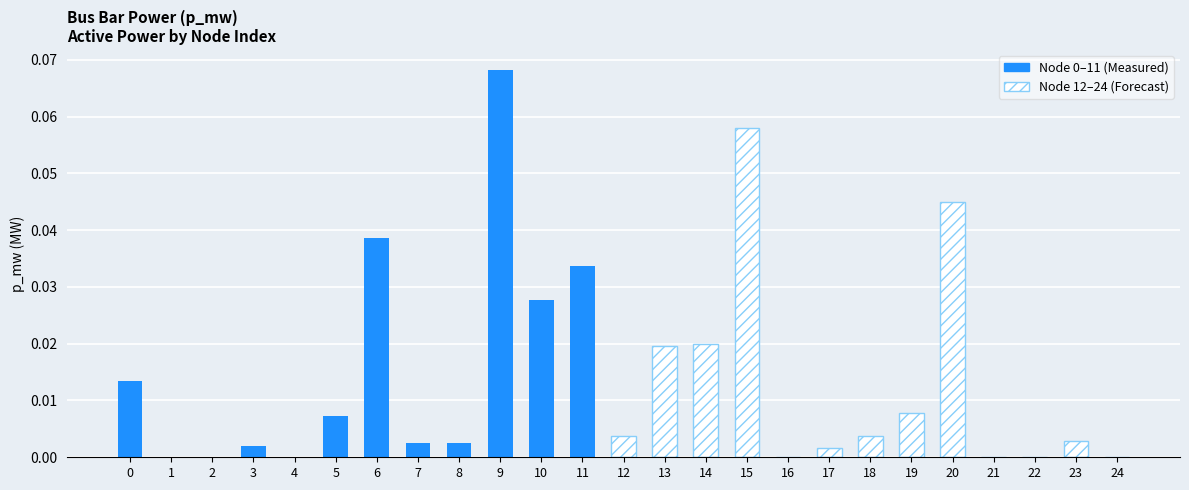

Rank the categories by value from lowest to highest.

1, 2, 4, 16, 21, 22, 24, 17, 3, 8, 7, 23, 12, 18, 5, 19, 0, 13, 14, 10, 11, 6, 20, 15, 9